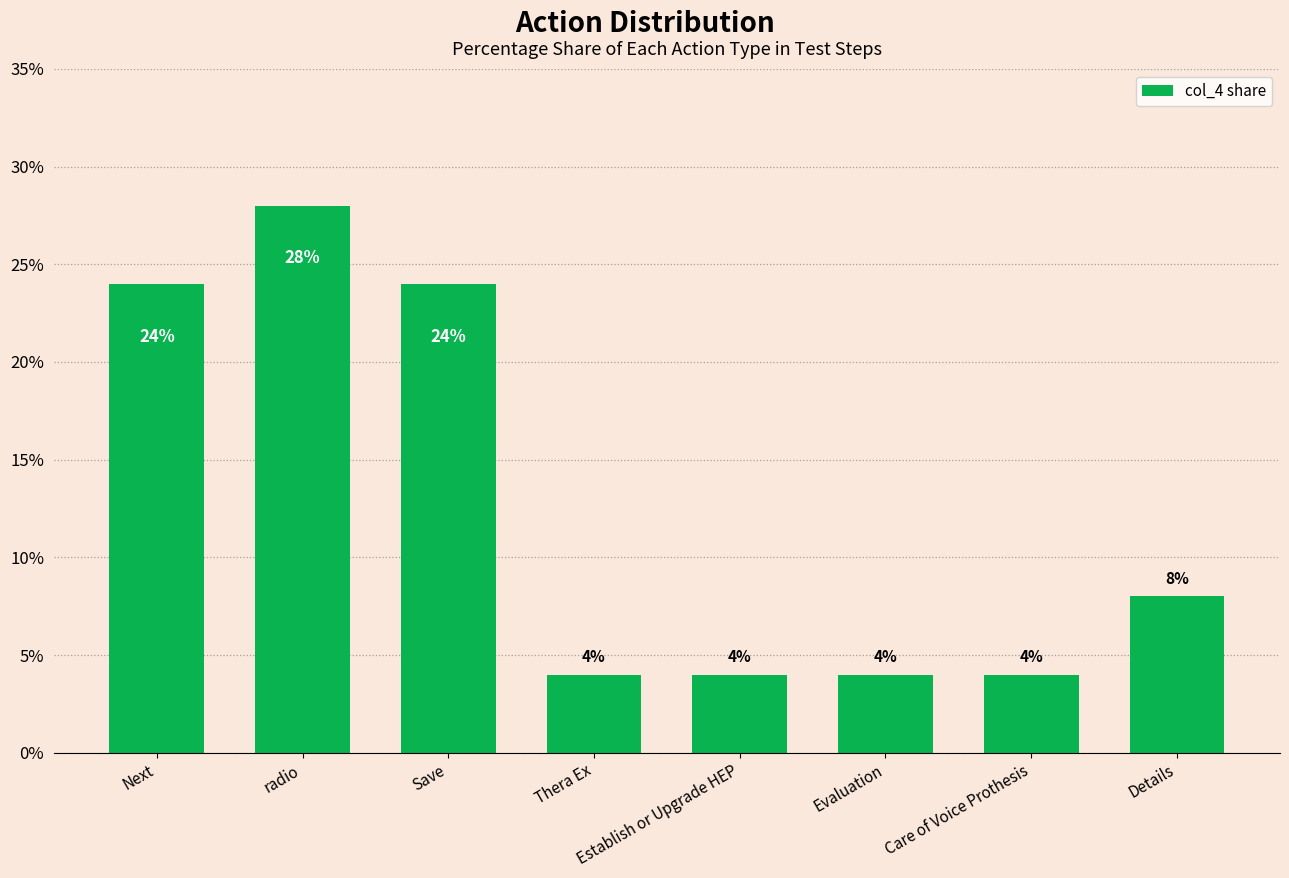

The value at radio is 37.3. True or false?

False